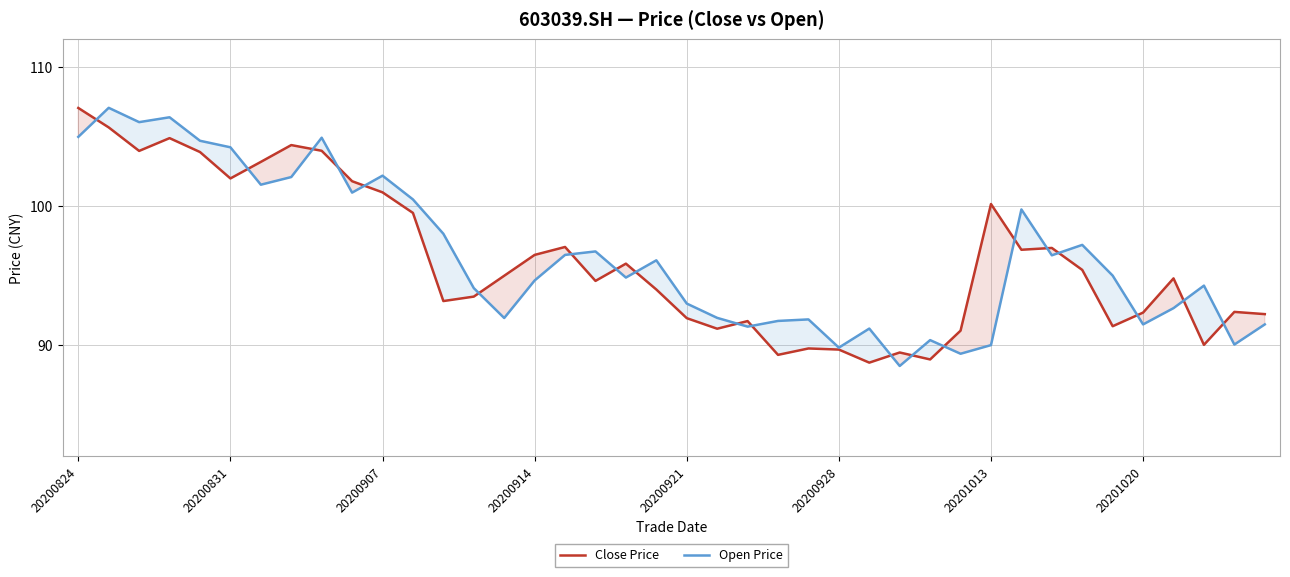

What is the minimum value for Close Price?

88.8